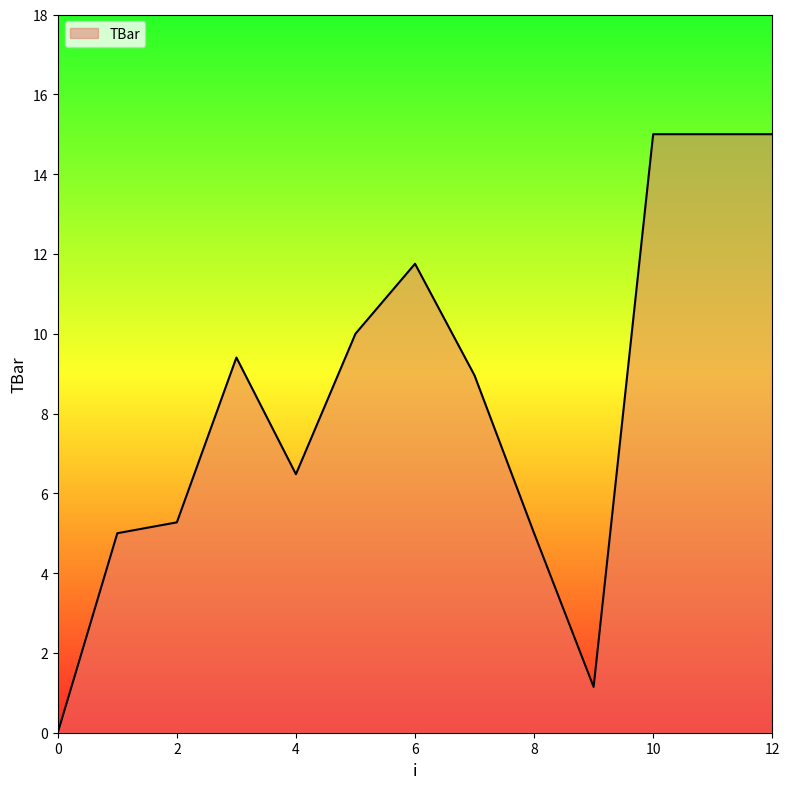

What is the greatest value displayed?

15.0